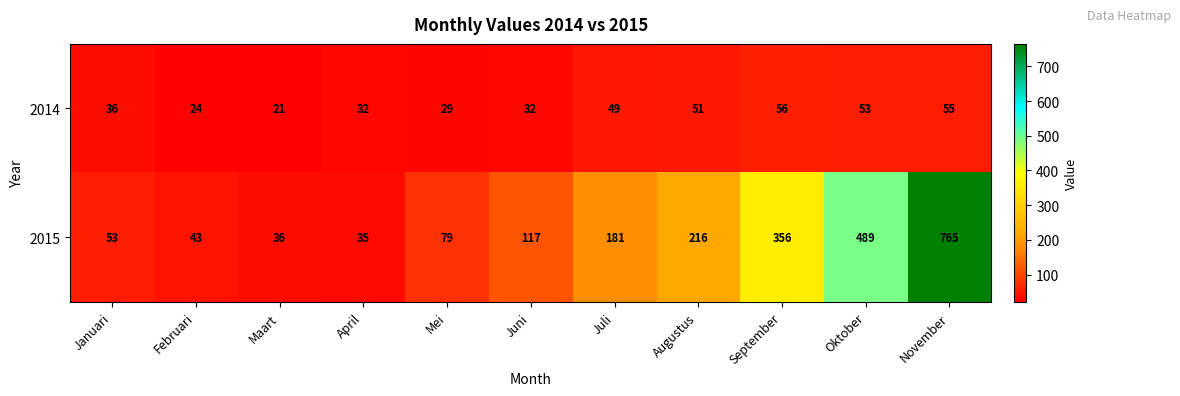

What is the maximum value for 2014?

56